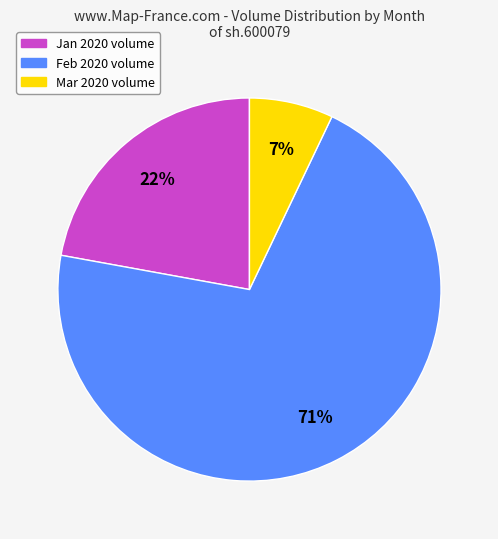

To the nearest percent, what is the average slice percentage?

33%